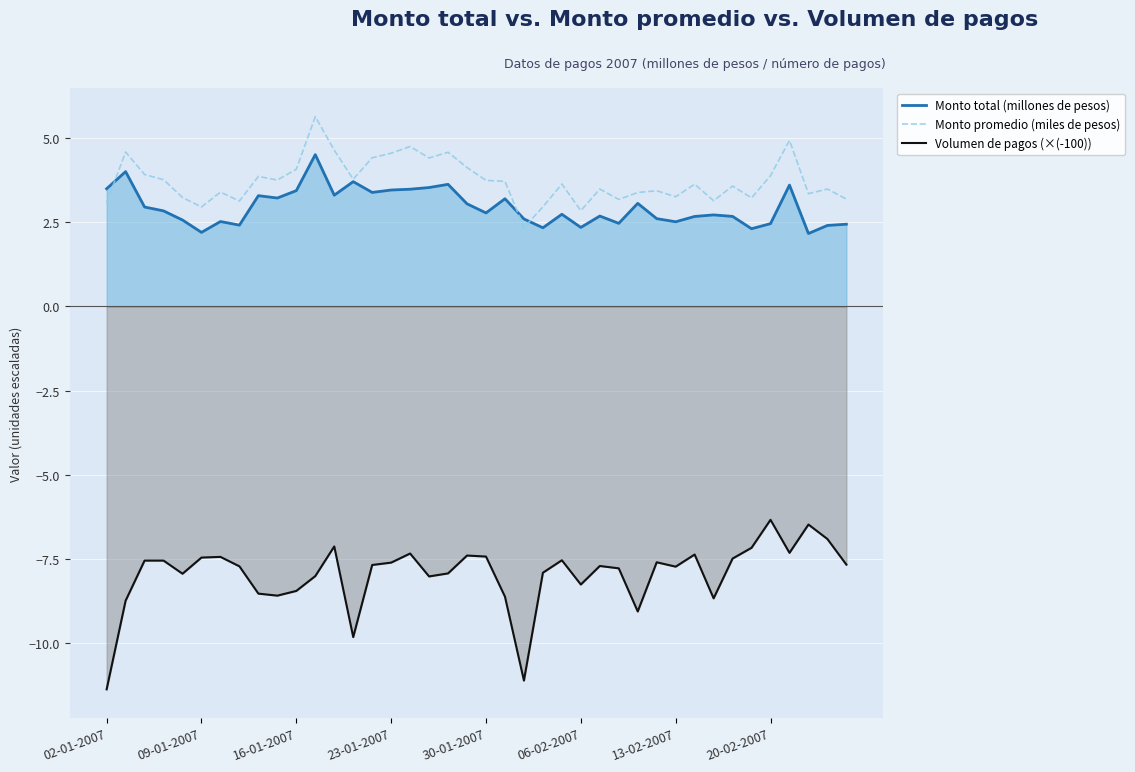

Rank the series by their maximum value, from lowest to highest.

Volumen de pagos (×(-100)), Monto total (millones de pesos), Monto promedio (miles de pesos)